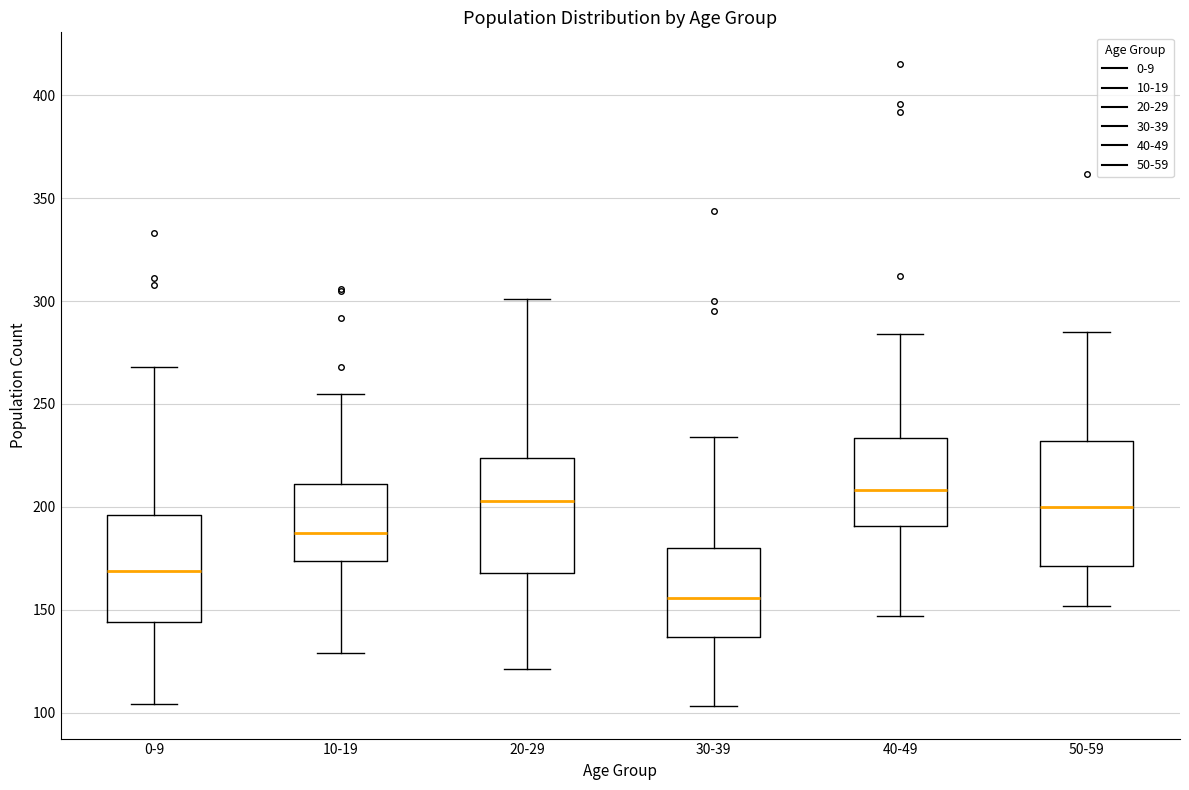

Where does the median line of the box for 10-19 sit on the y-axis? The values are not printed on the chart, so give them approximately, as read against the axis.

190